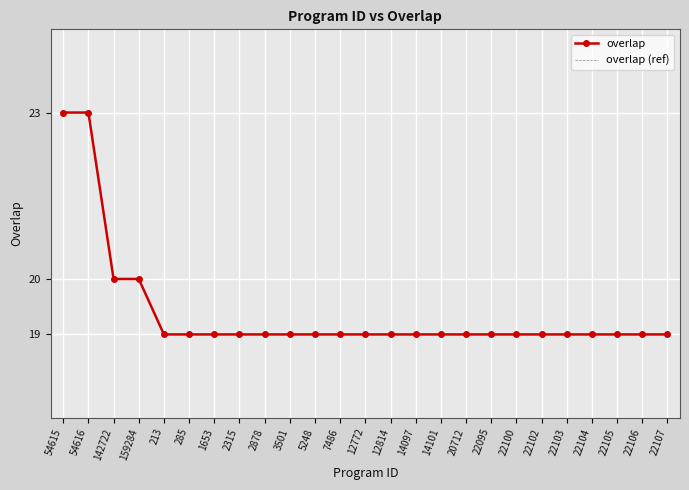

At which category does the chart reach its peak across all series?

54615